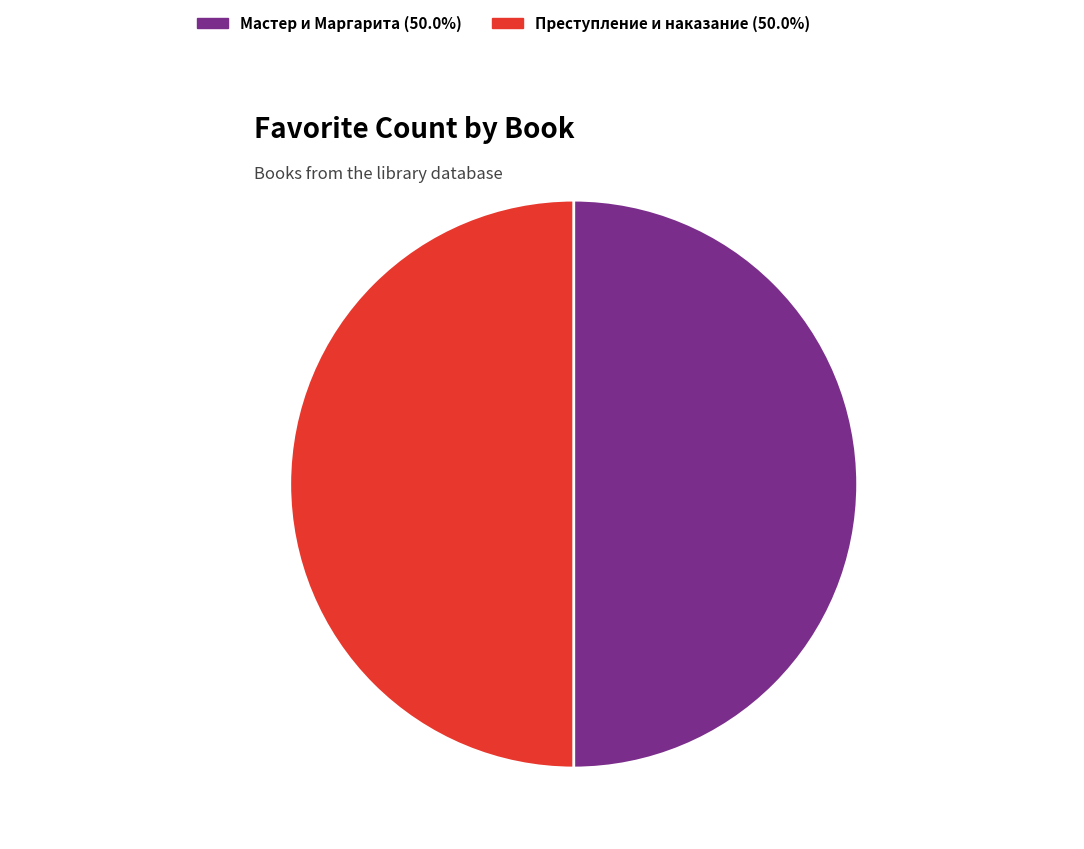

What is the ratio of the value at Мастер и Маргарита 50.0% to the value at Преступление и наказание 50.0%?

1.0